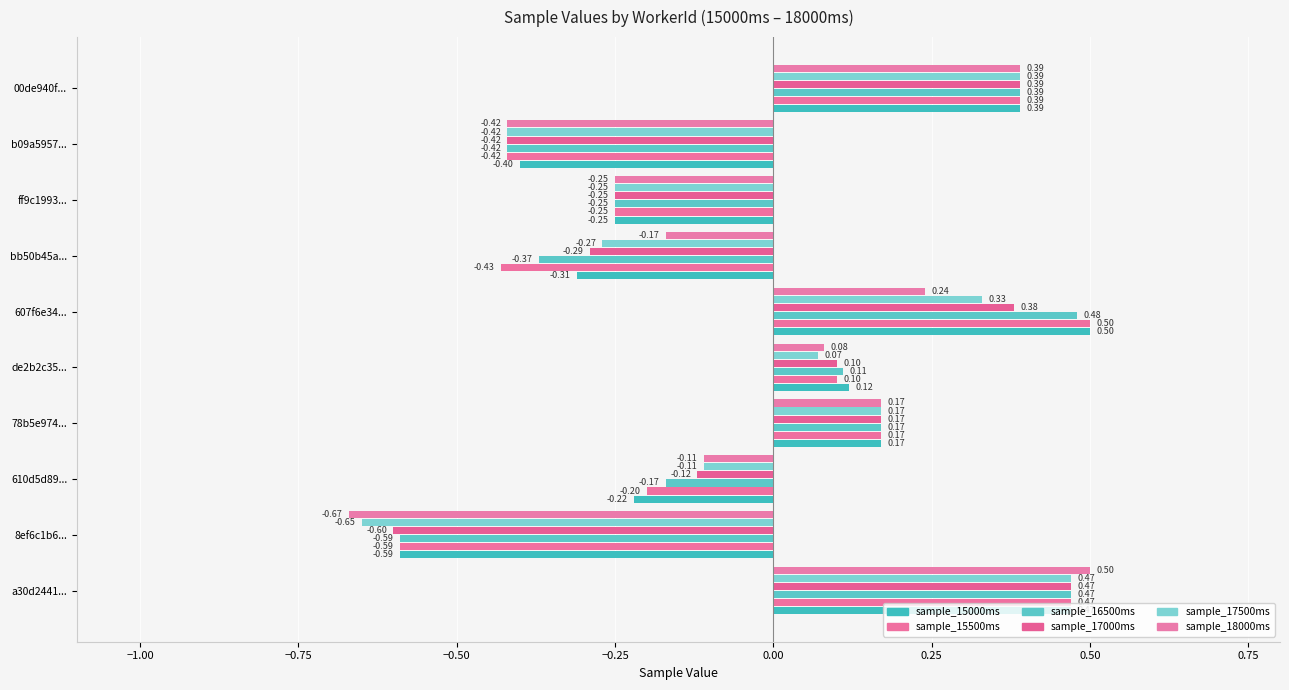

How many categories are shown in the chart?

10